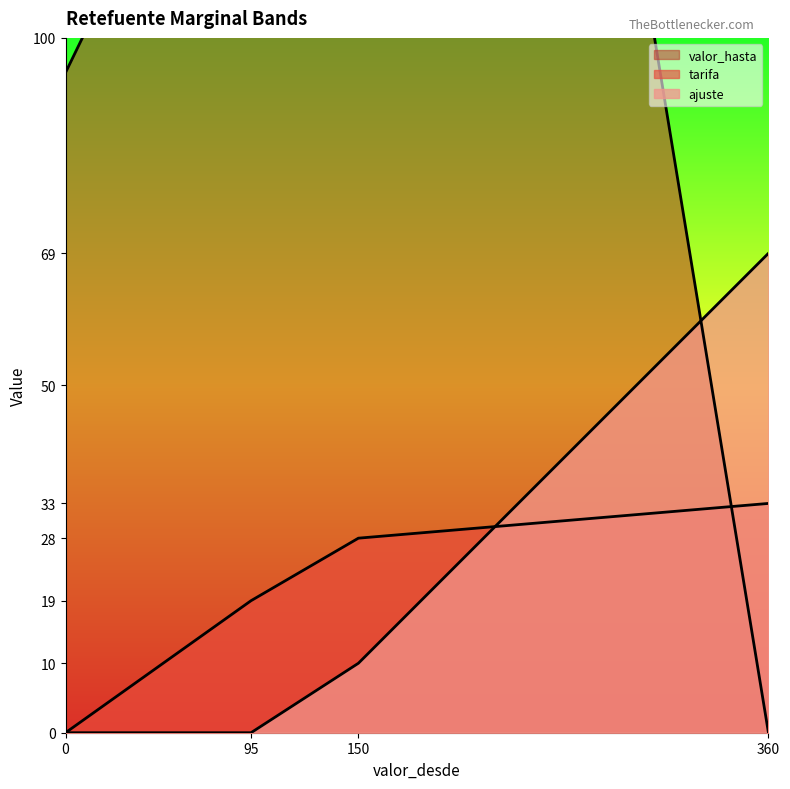

Which series has the widest spread of values?

valor_hasta